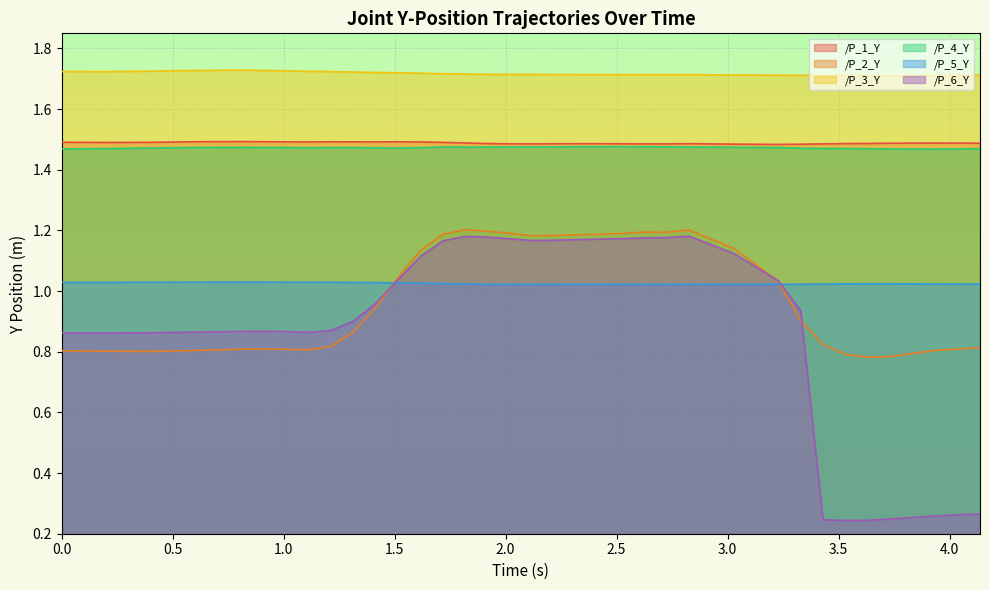

At how many categories does at least one series exceed 1?

34